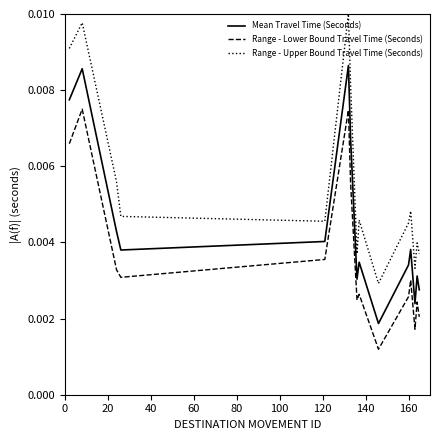

True or false: Range - Upper Bound Travel Time (Seconds) and Range - Lower Bound Travel Time (Seconds) cross at least once.

False